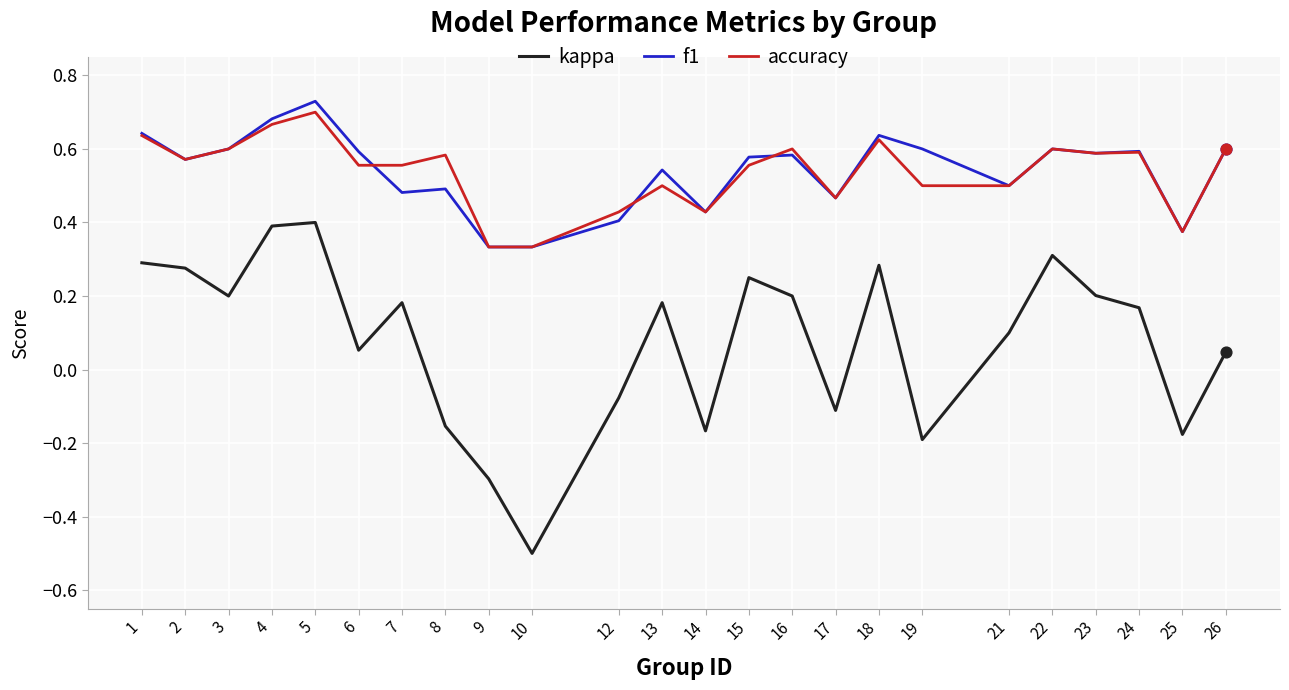

Is the value of kappa at 7 greater than the value of f1 at 14?

No